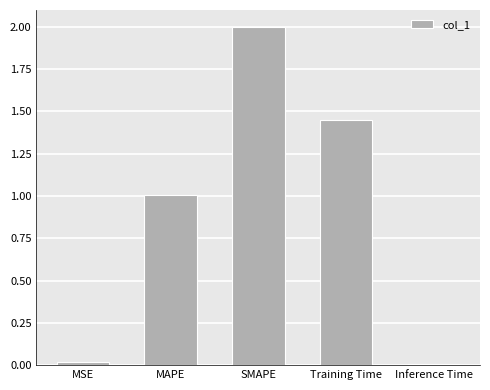

What position from the left is Training Time?

4